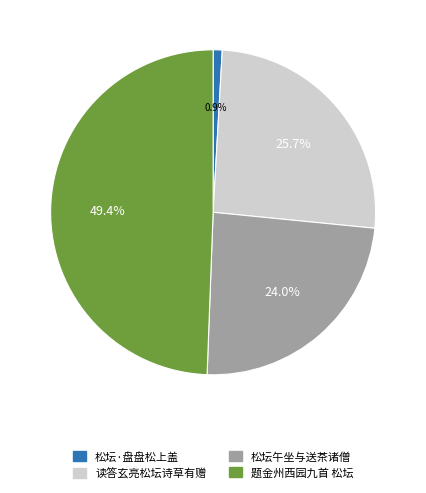

Is there any slice that represents more than half of the pie?

No